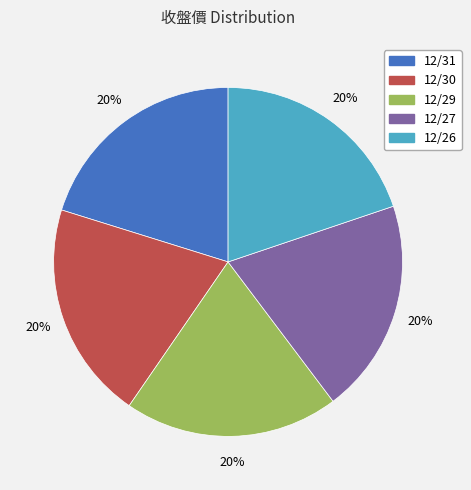

To the nearest percent, what portion does 12/29 represent?

20%